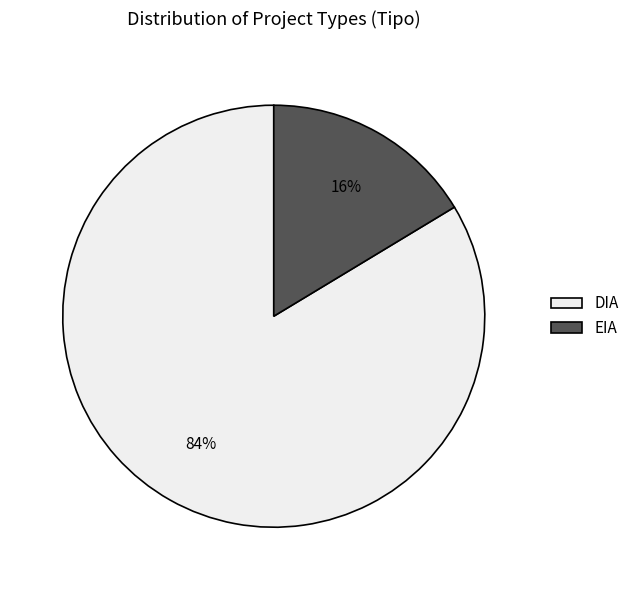

Which has a higher value, EIA or DIA?

DIA